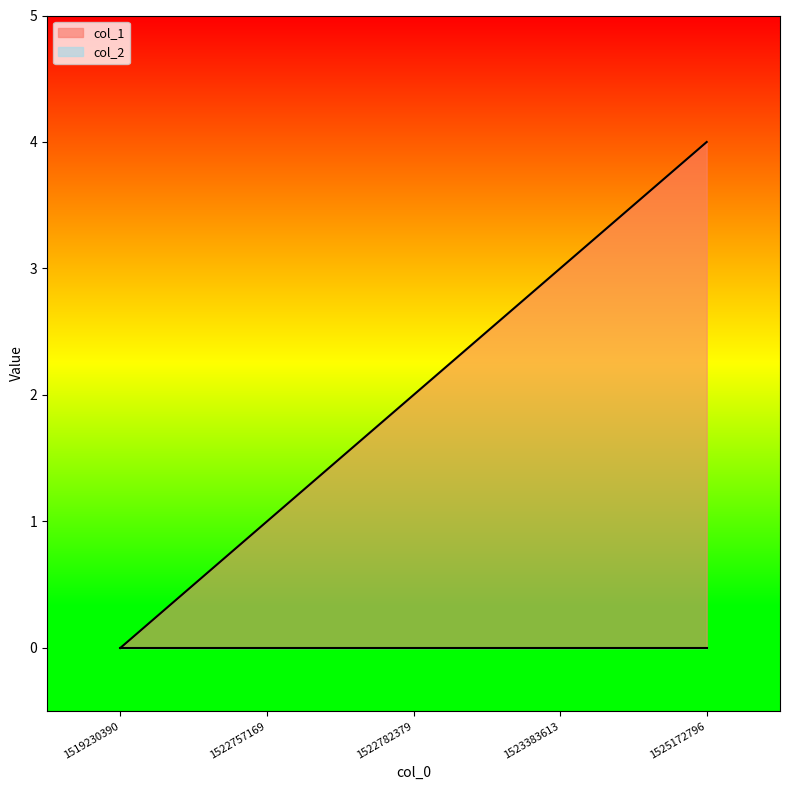

Is it true that the value at 1522782379 is 3?

False